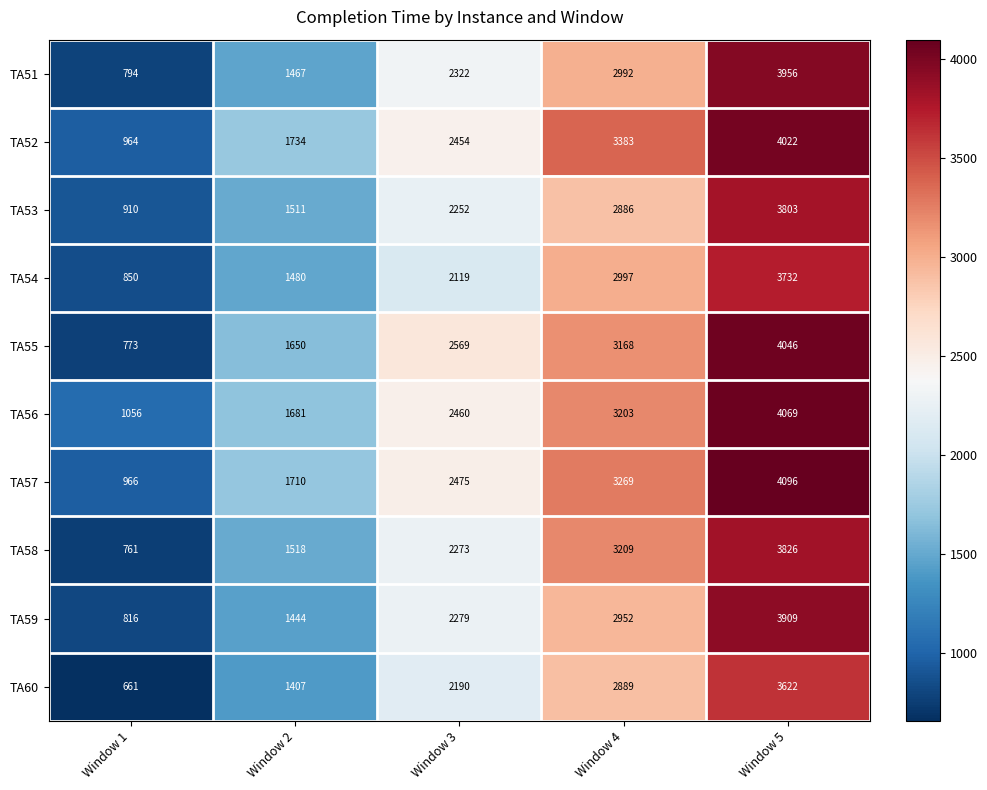

The TA53 series shows 3765 at Window 3. True or false?

False